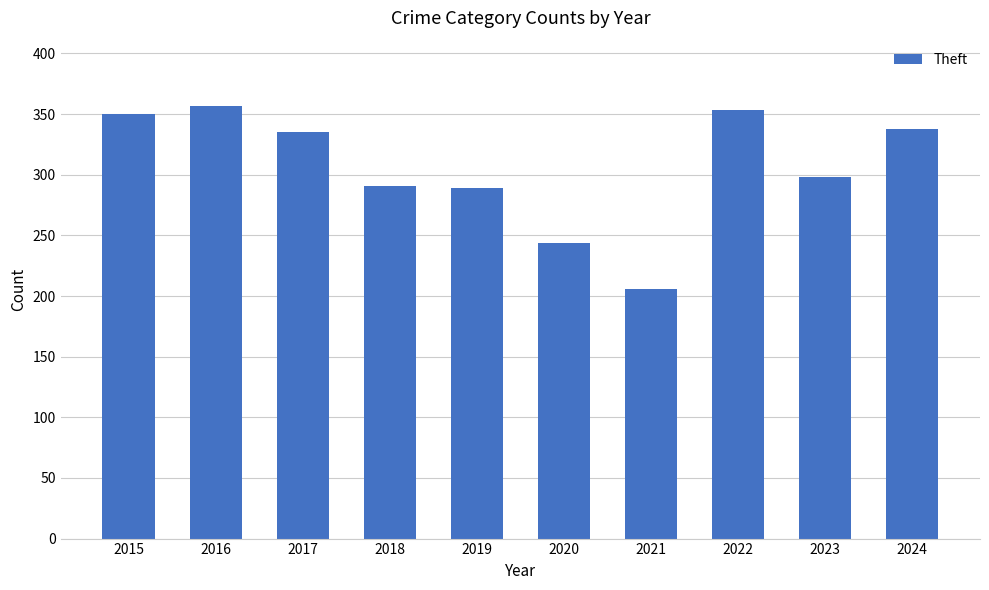

Is it true that the value at 2018 is 291?

True